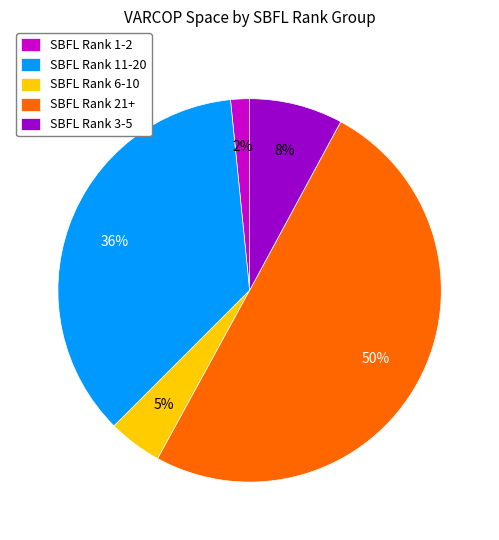

To the nearest percent, what percentage of the pie is SBFL Rank 21+?

50%